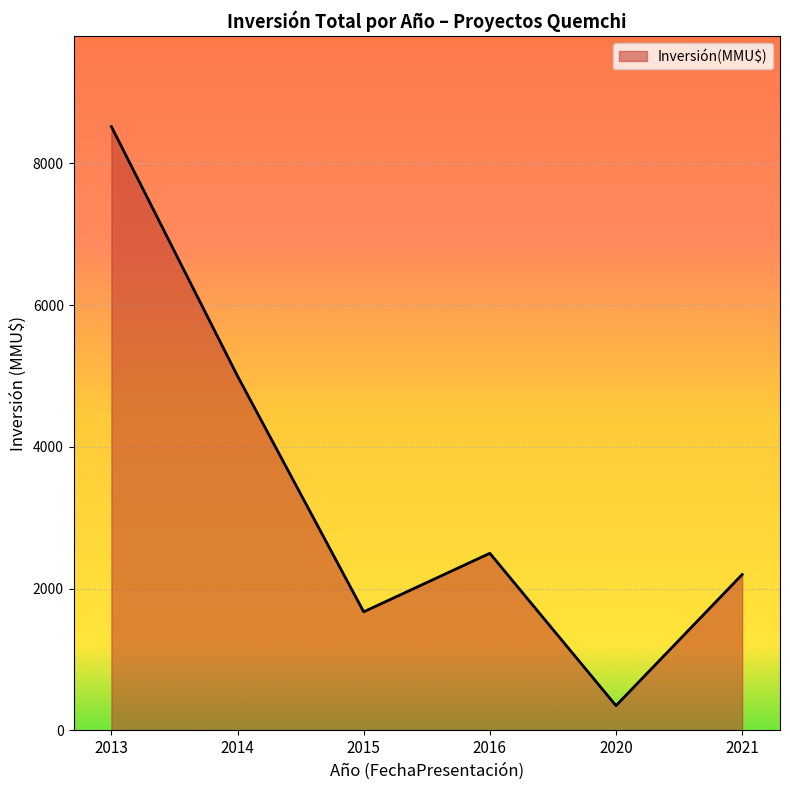

Which has a higher value, 2020 or 2014?

2014